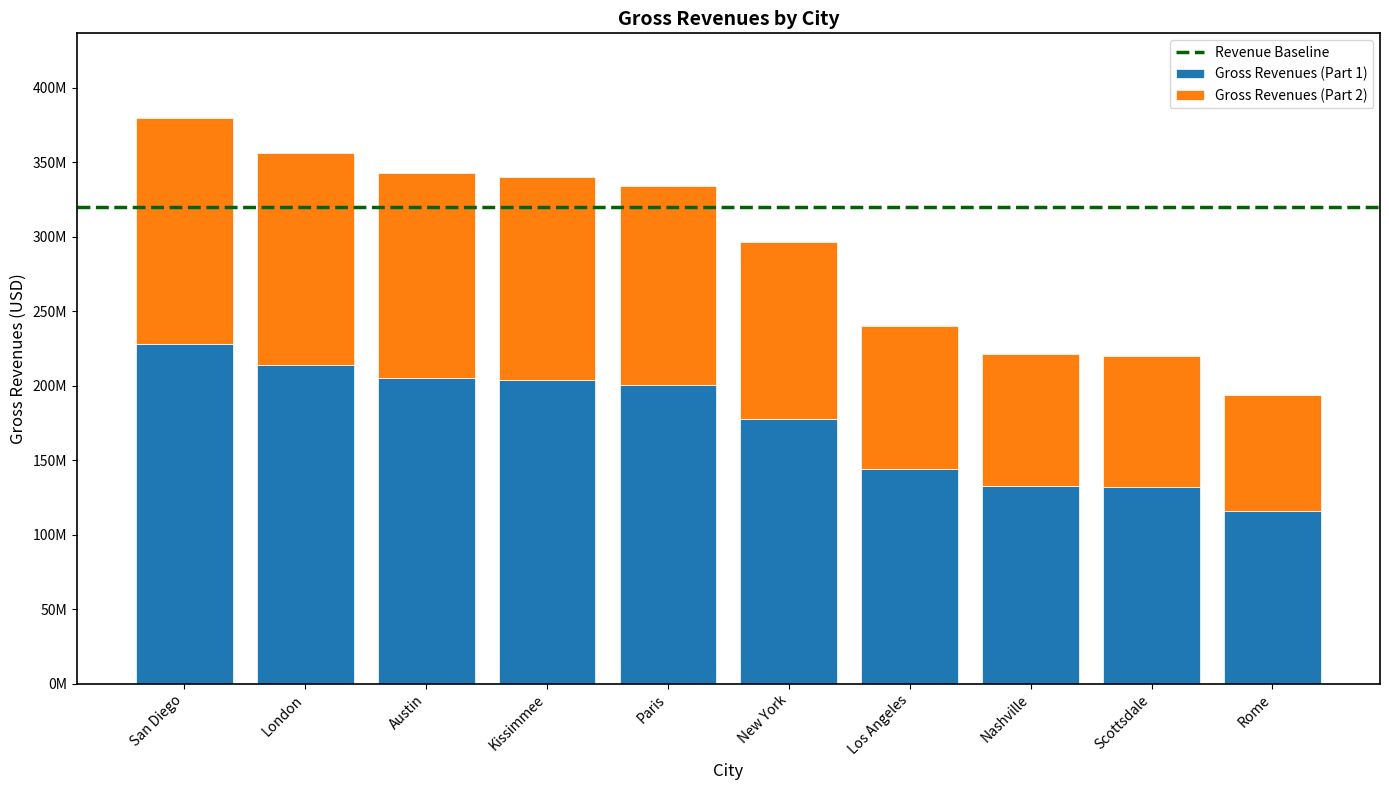

Does the chart contain stacked bars?

Yes